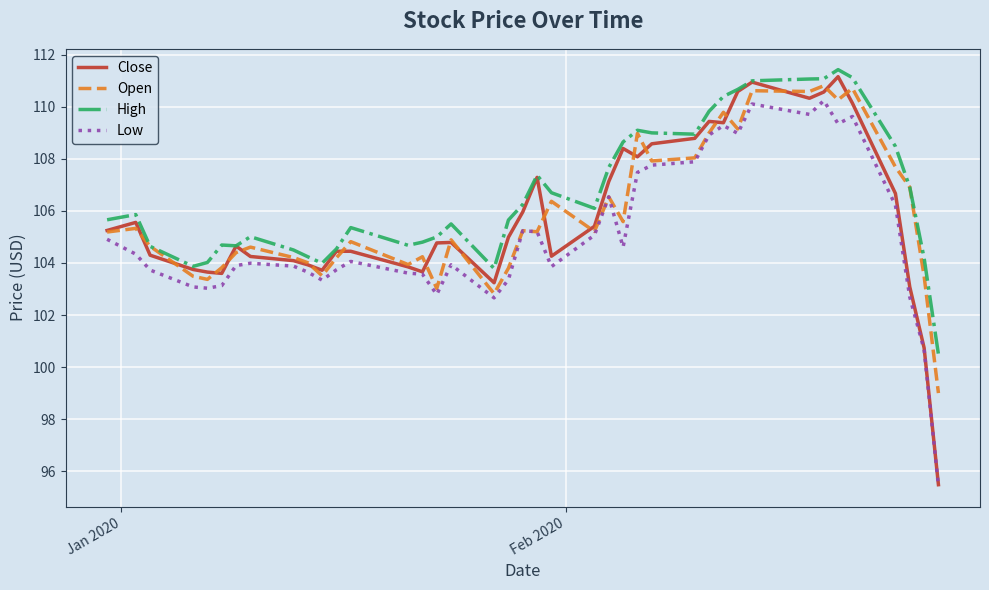

Which series has the largest total across all categories?

High